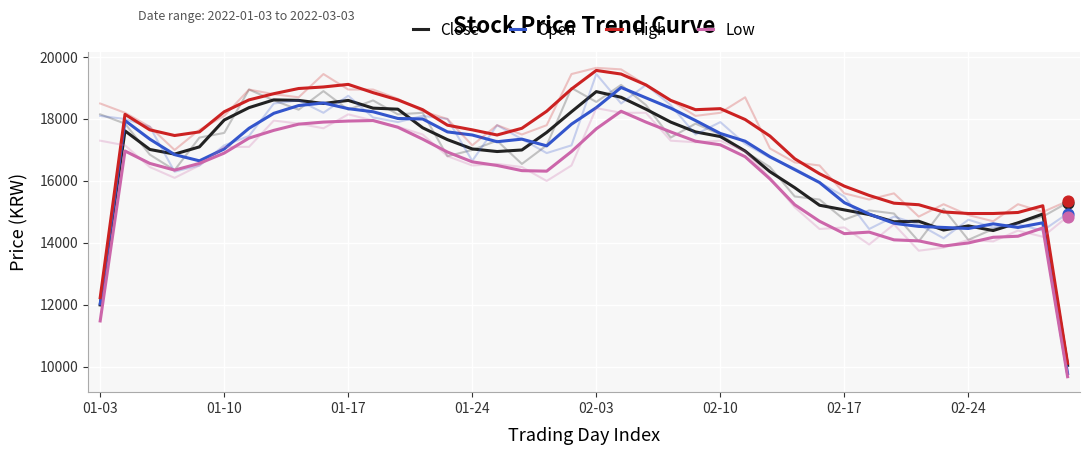

What are all the series names shown in the legend?

Close, Open, High, Low